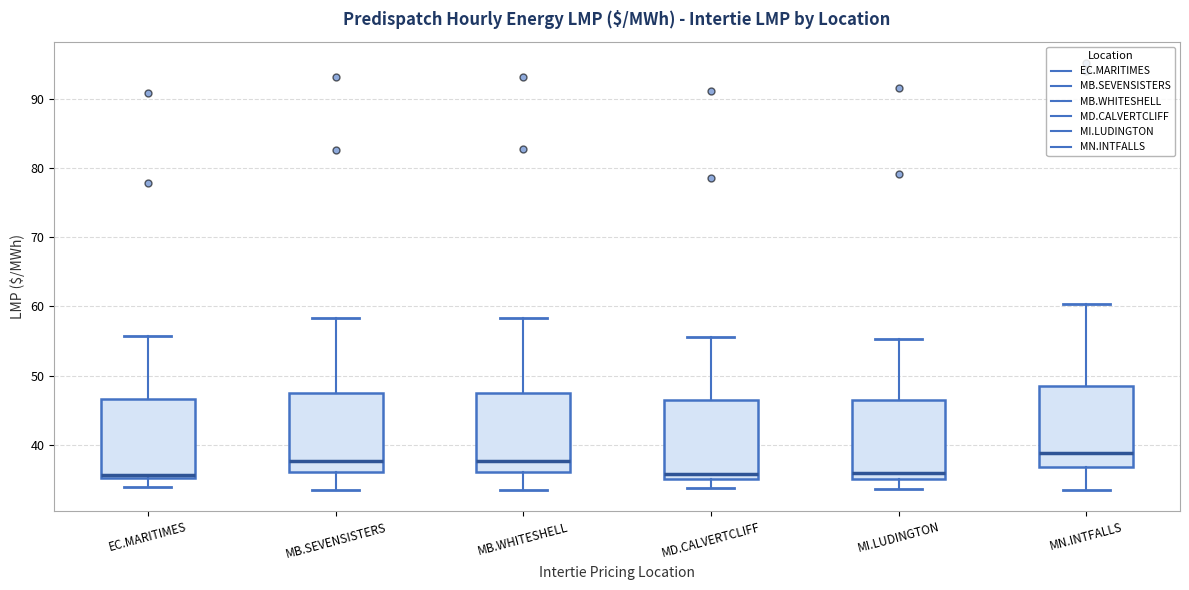

Where does the median line of the box for MD.CALVERTCLIFF sit on the y-axis? The values are not printed on the chart, so give them approximately, as read against the axis.

36